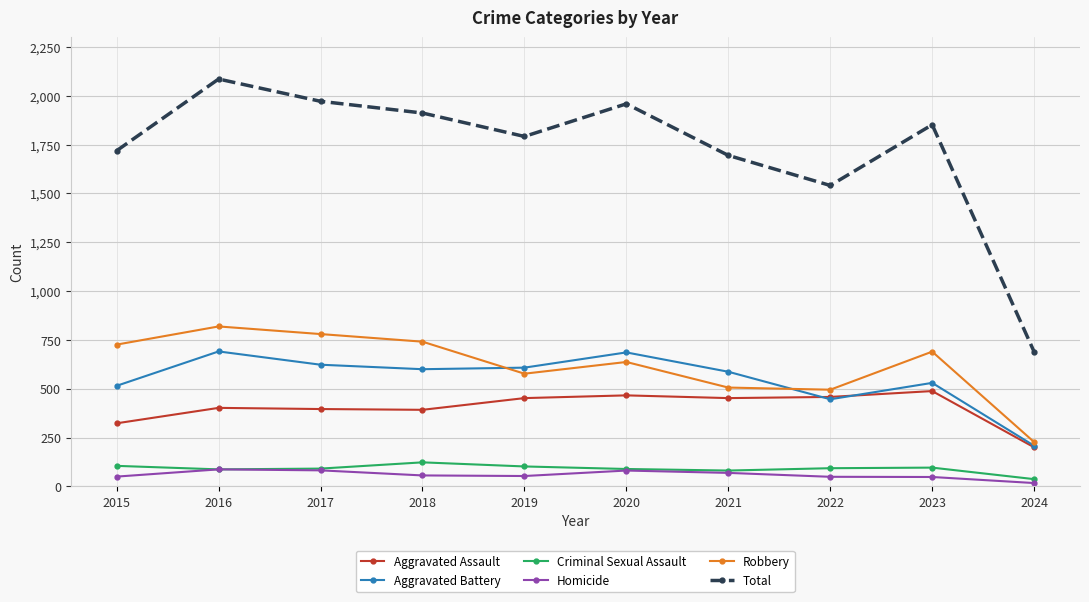

How many values in the Aggravated Battery series are below 600?

5